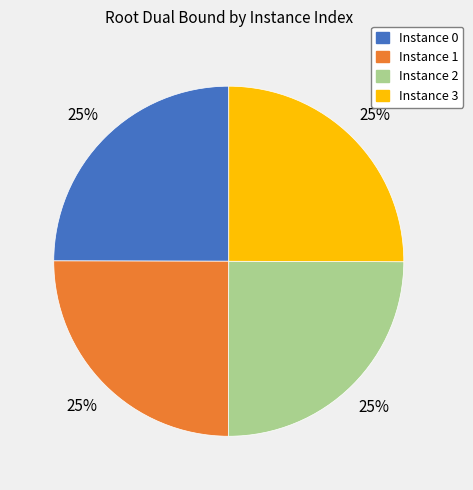

Does any single category account for the majority?

No